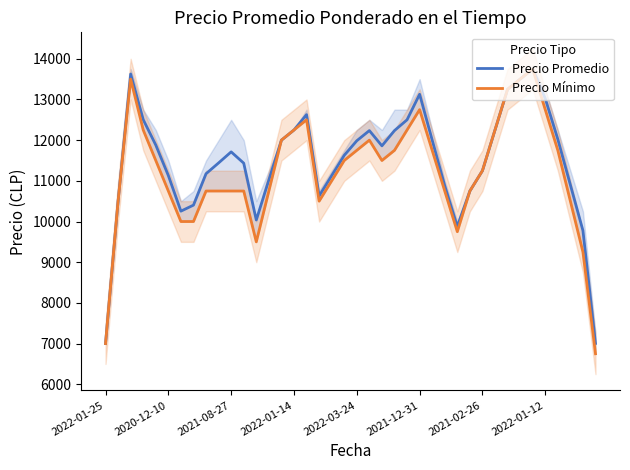

List the series in order of their overall mean, highest first.

Precio Promedio, Precio Mínimo